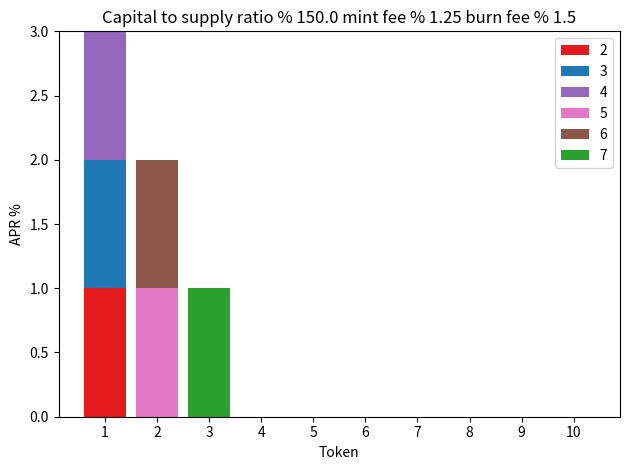

The value of 7 at 8 is 0. True or false?

True